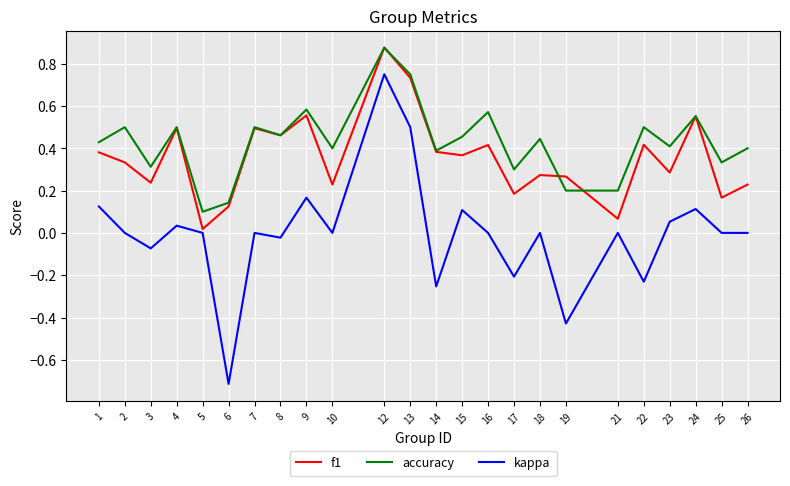

Between 8 and 19, which series saw the biggest shift?

kappa